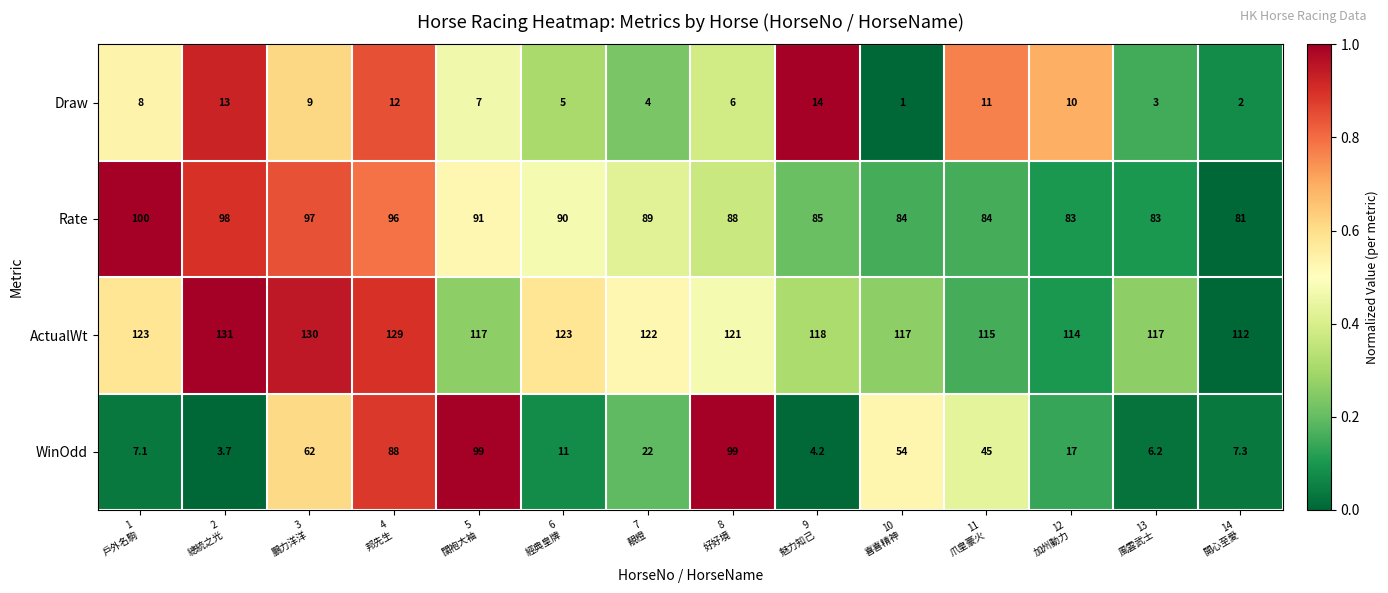

What is the average value of the ActualWt series?

120.6